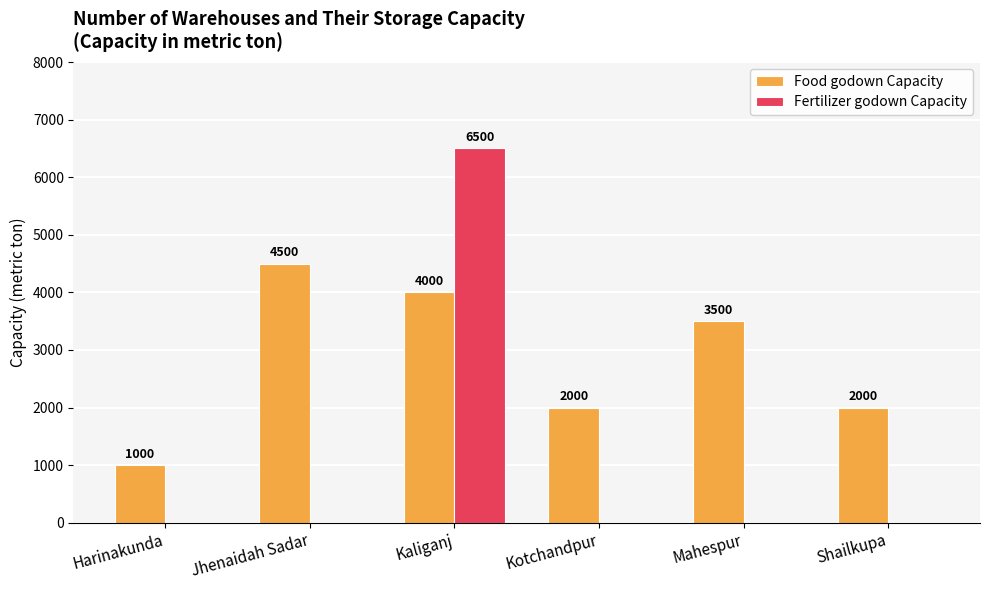

What is the highest value of the Fertilizer godown Capacity series?

6500